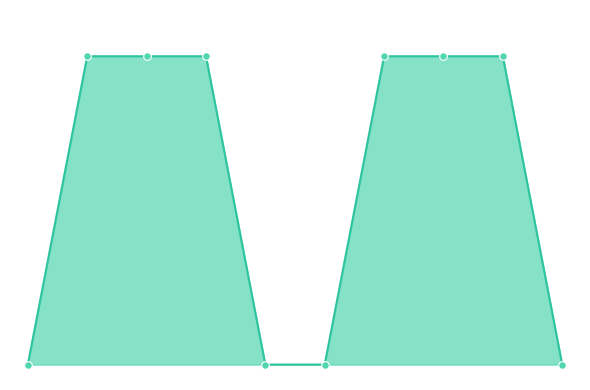

Which series has the largest total across all categories?

combined_line